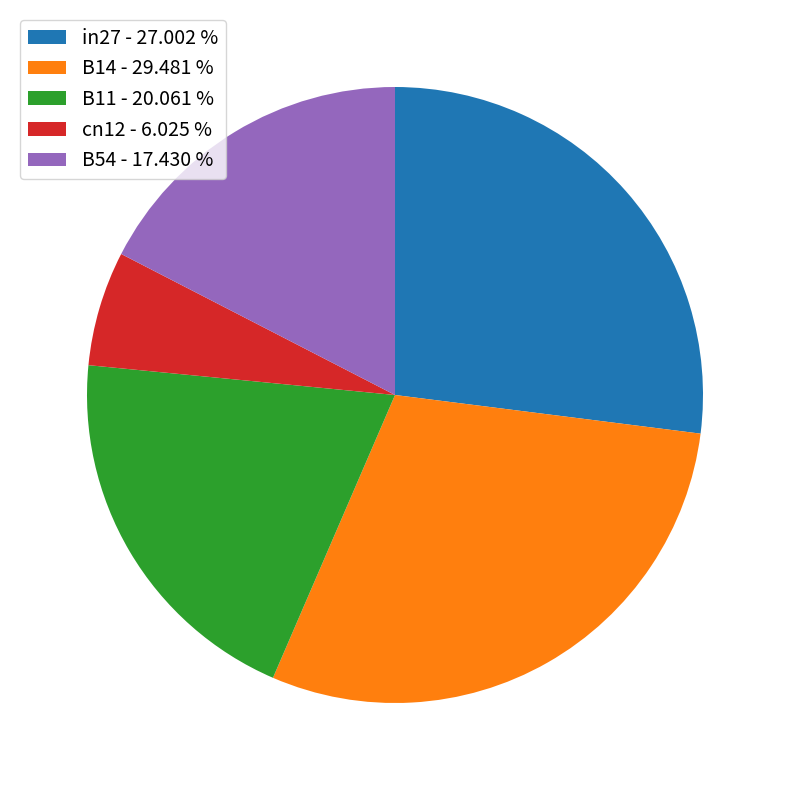

Does any single category account for the majority?

No